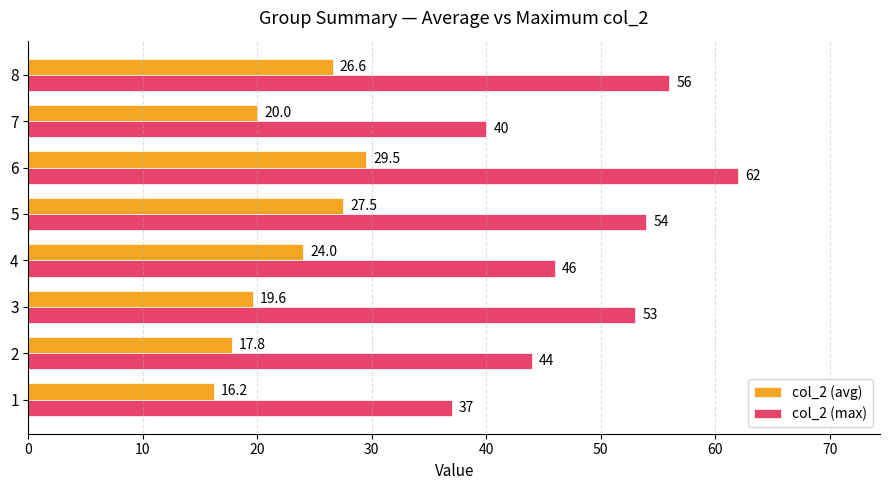

What is the spread (max minus min) of values at 7?

20.0